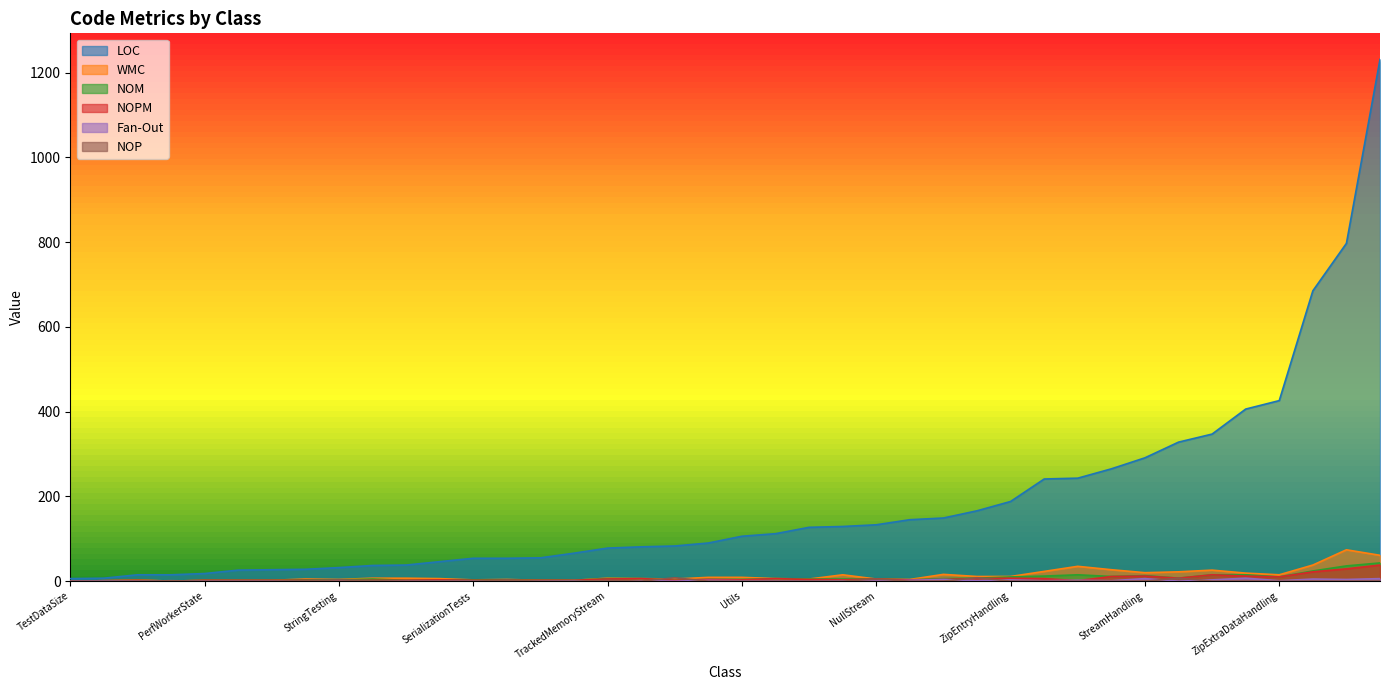

The value of NOPM at TestDataSize is 0. True or false?

True